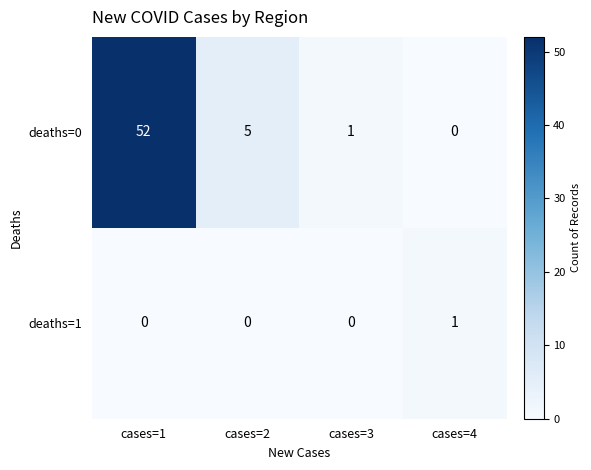

Rank the series by their maximum value, from highest to lowest.

deaths=0, deaths=1